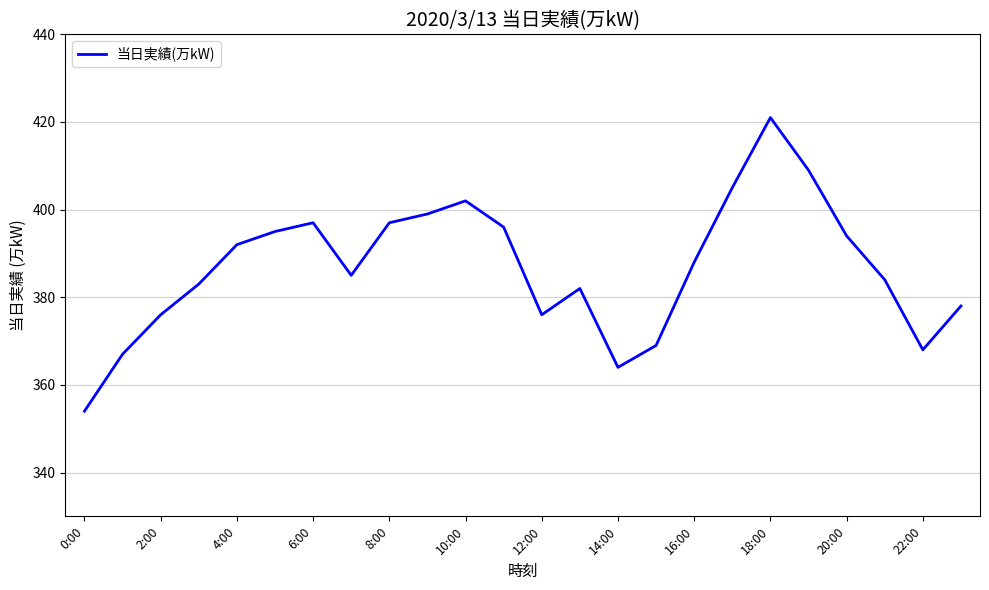

What is the difference between the maximum and minimum values?

67